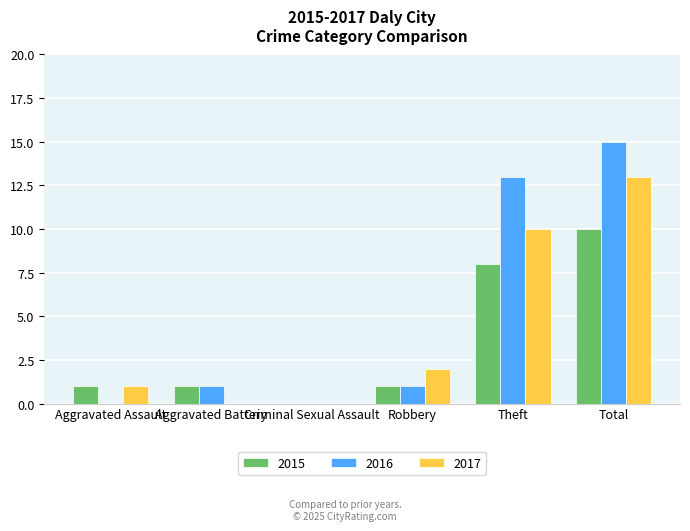

What are all the series names shown in the legend?

2015, 2016, 2017